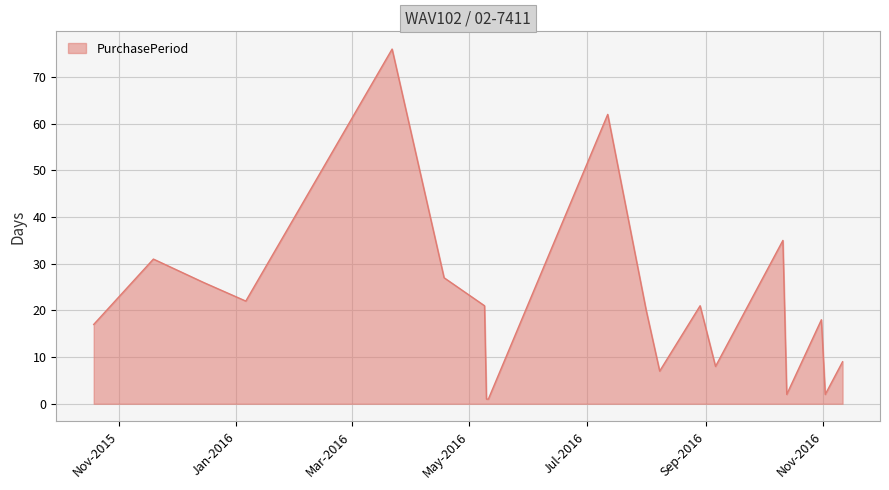

What is the greatest value displayed?

76